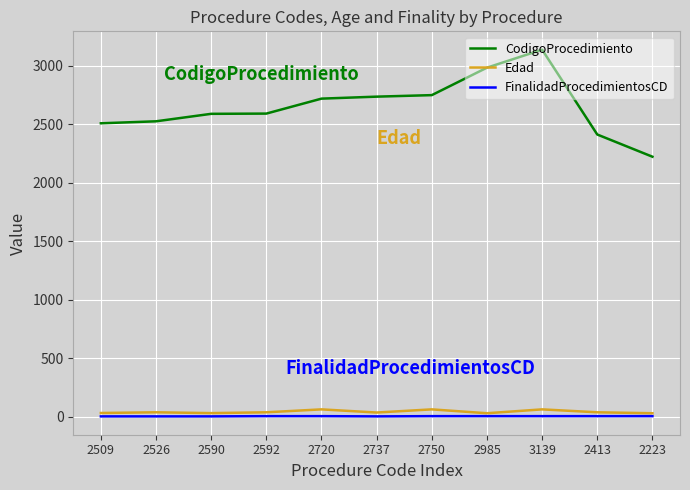

Between 2590 and 2985, which series saw the biggest shift?

CodigoProcedimiento